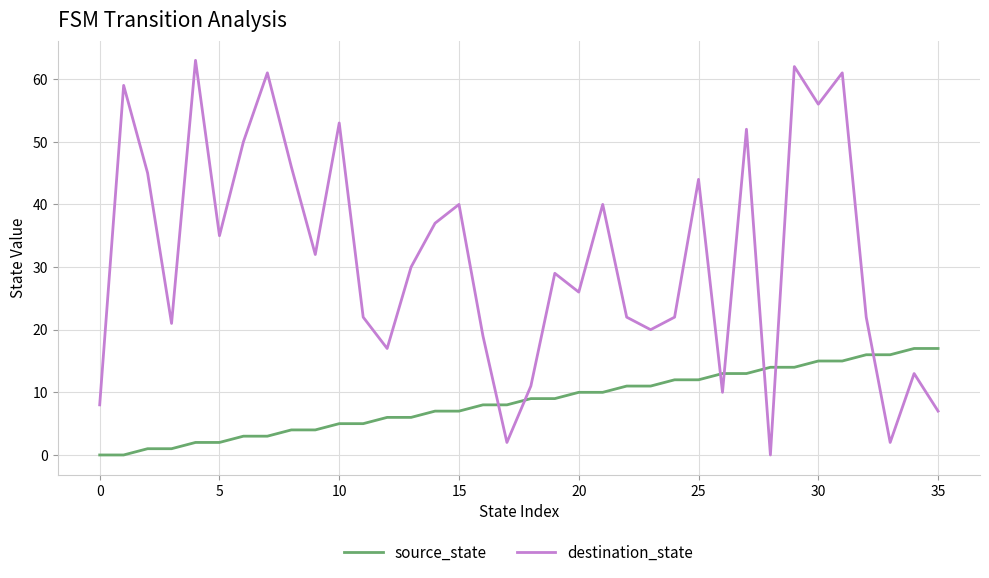

How many interior local valleys does the destination_state series have?

11